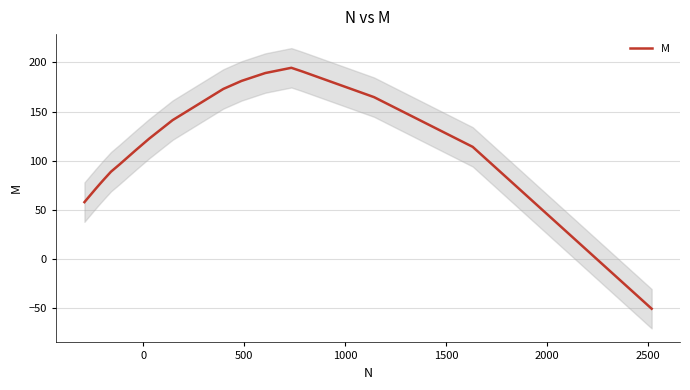

What is the minimum value for M?

-50.3